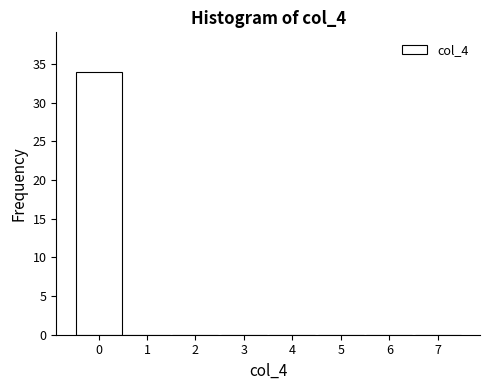

Reading left to right, list every bar in this chart as the range it spans on the x-axis followed by its height. The values are not printed on the chart, so give them approximately, as read against the axis.

-0.5 to 0.5: 34
0.5 to 1.5: 0
1.5 to 2.5: 0
2.5 to 3.5: 0
3.5 to 4.5: 0
4.5 to 5.5: 0
5.5 to 6.5: 0
6.5 to 7.5: 0